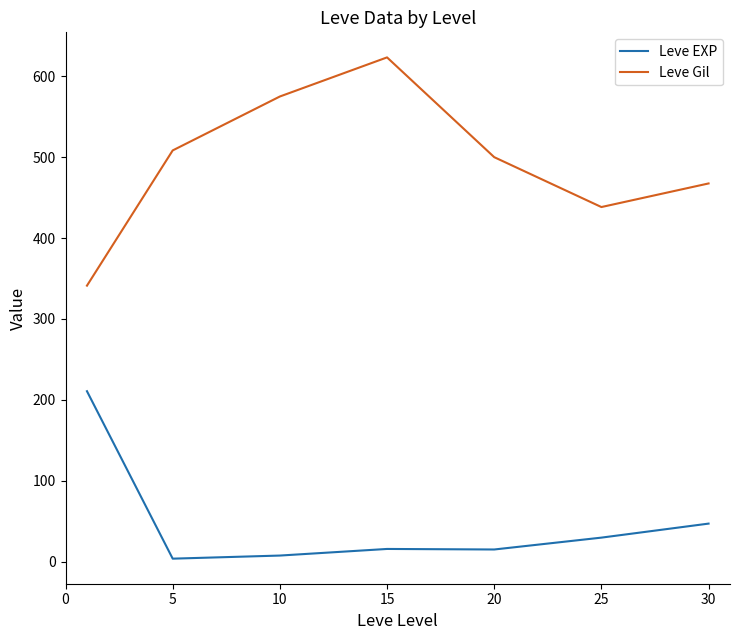

What is the greatest value displayed?

623.3